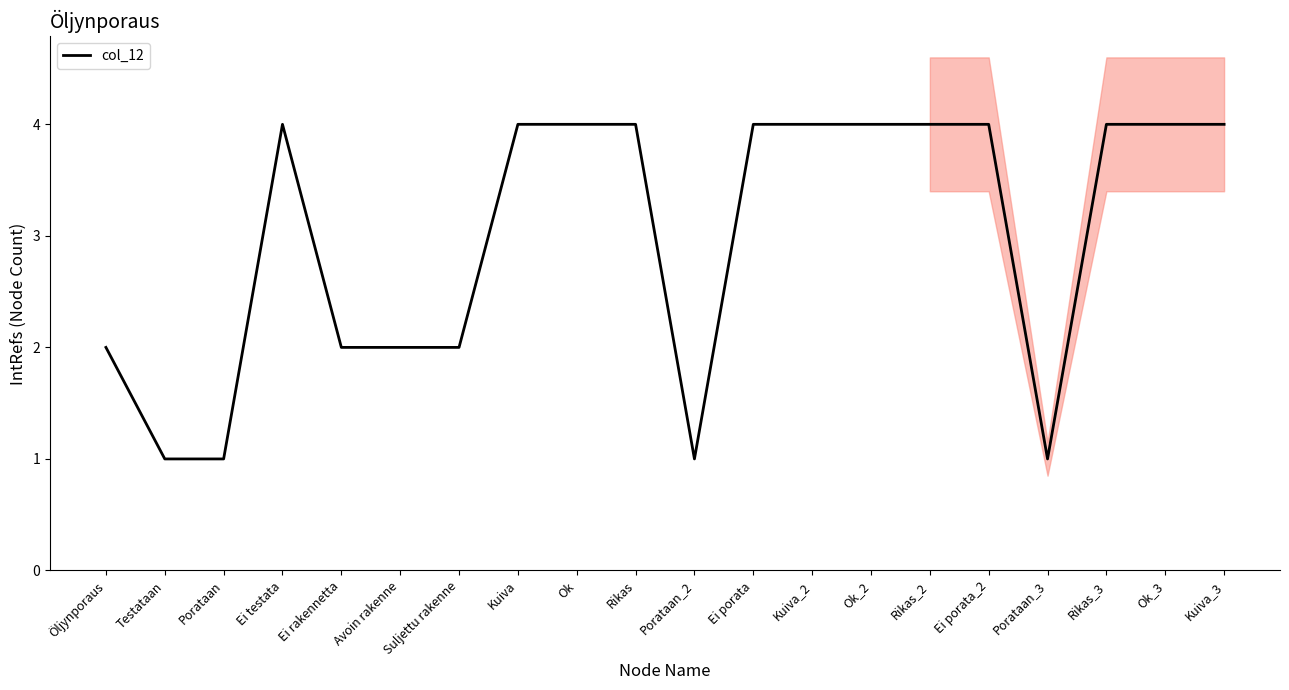

Where is the first local minimum?

Porataan_2